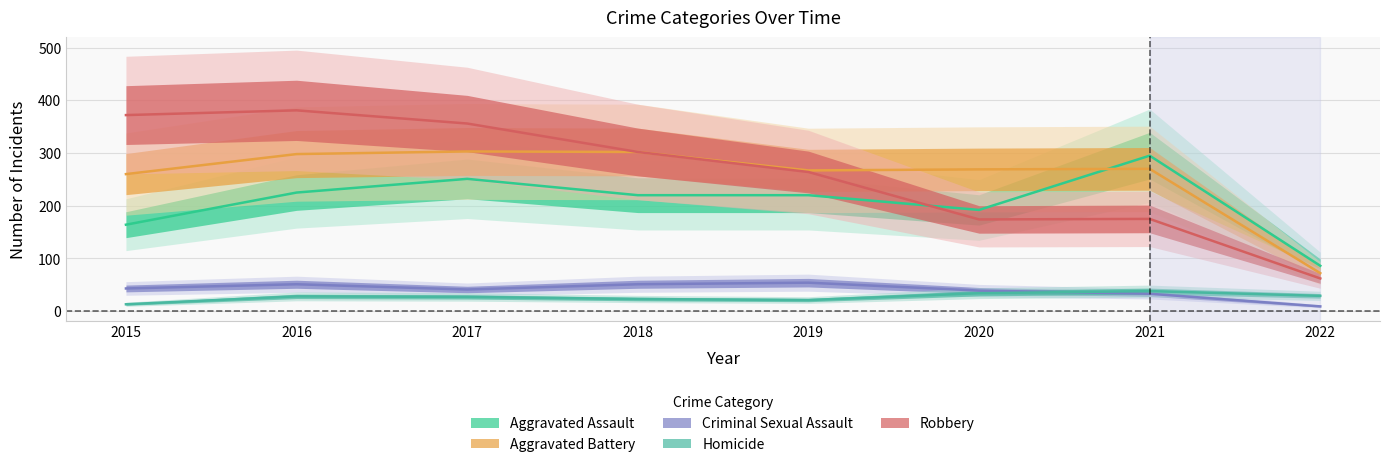

Which series ends up on top after the final intersection of Aggravated Assault and Robbery?

Aggravated Assault